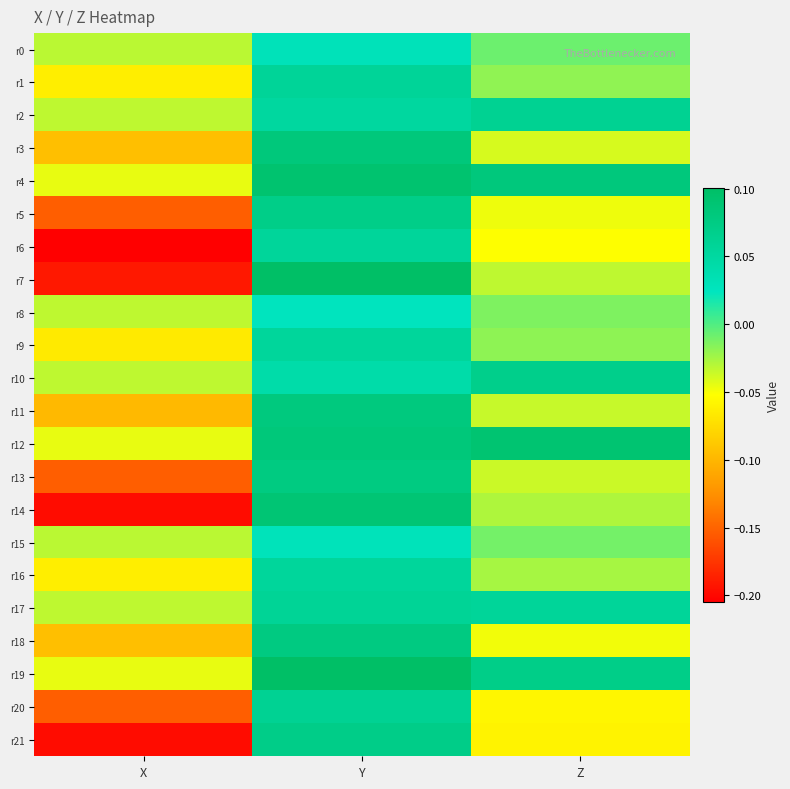

List the series in order of their peak value, highest first.

r19, r7, r4, r12, r14, r3, r11, r18, r13, r21, r5, r10, r2, r20, r17, r1, r6, r16, r9, r0, r15, r8